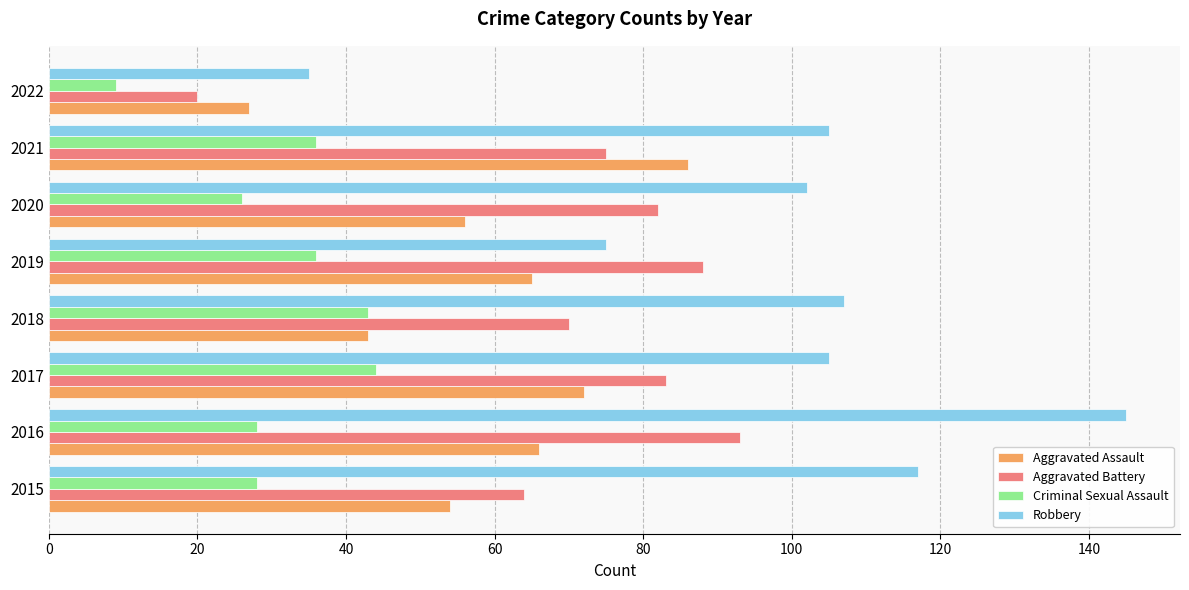

Rank the series at 2015 from lowest to highest value.

Criminal Sexual Assault, Aggravated Assault, Aggravated Battery, Robbery